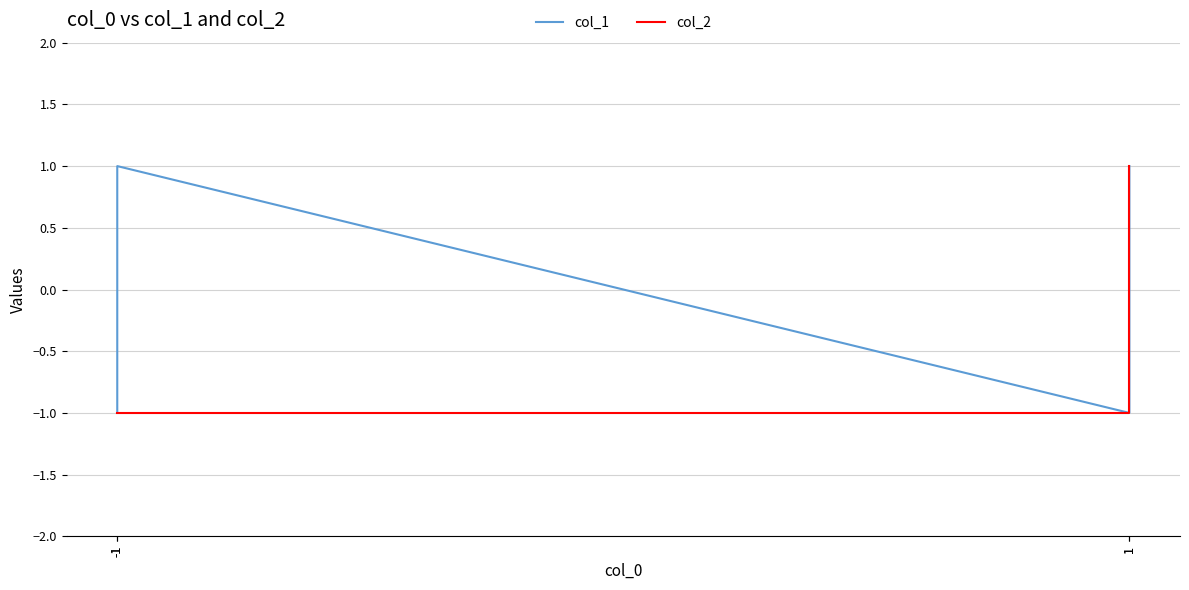

True or false: col_1 and col_2 cross at least once.

False